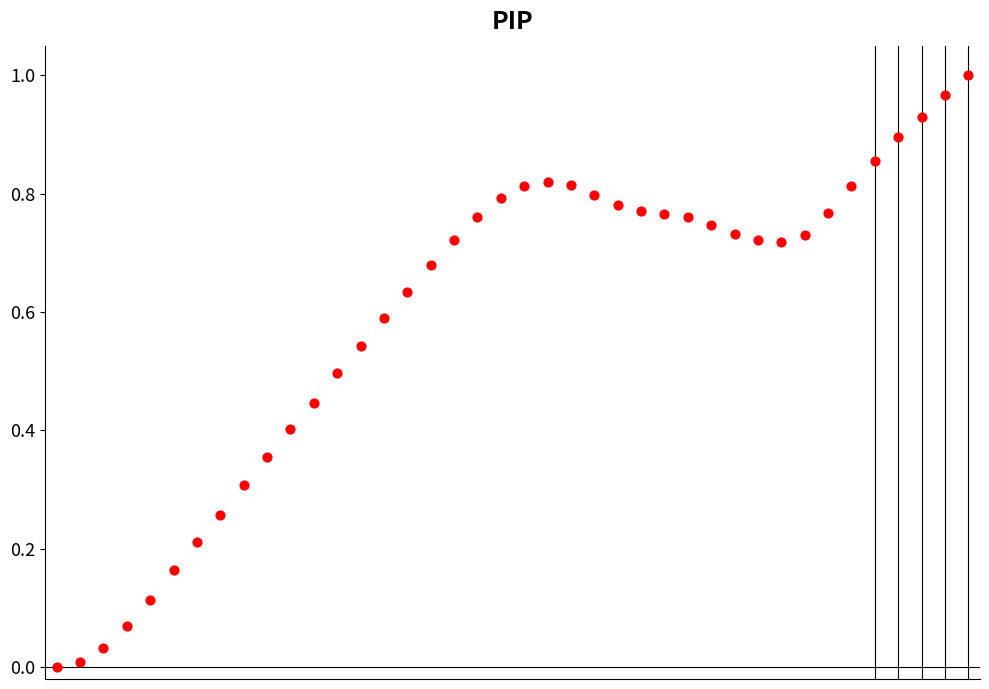

How many points are shown in the scatter plot?

40